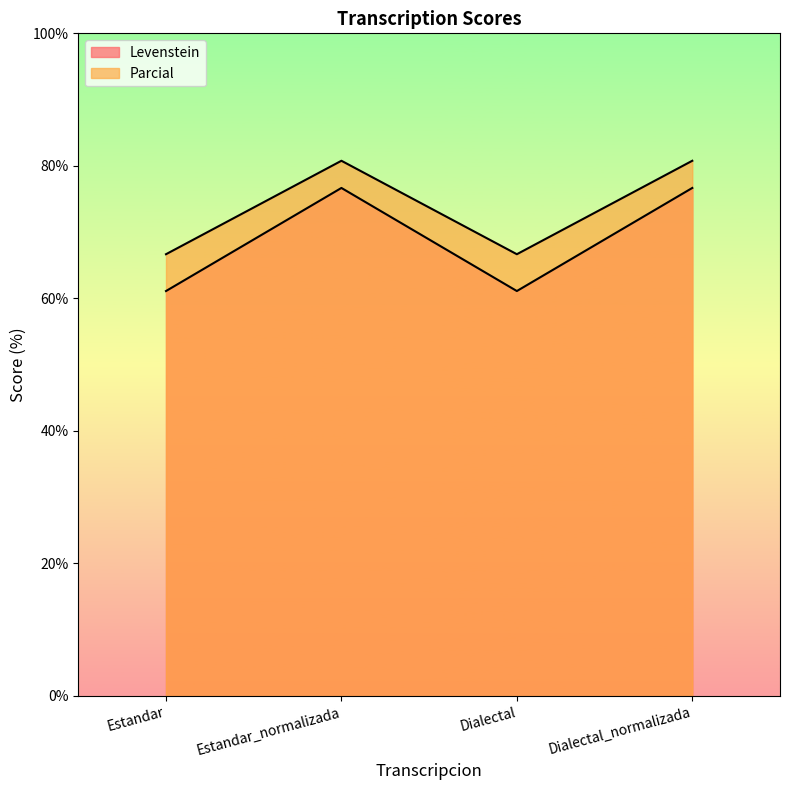

At which category is the sum across all series the highest?

Estandar_normalizada